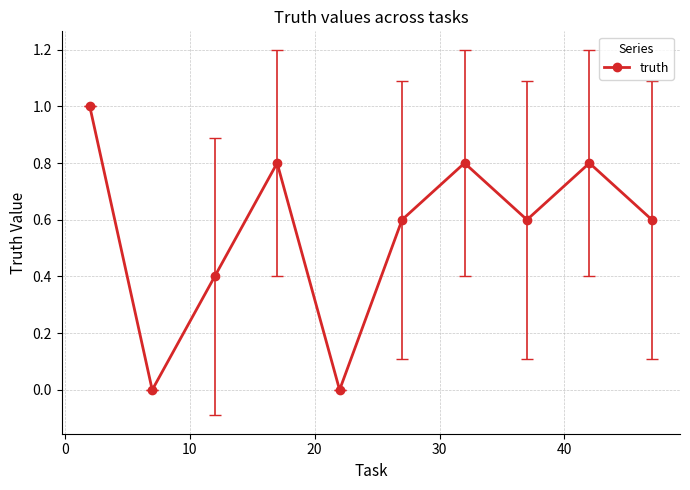

What is the greatest value displayed?

1.0